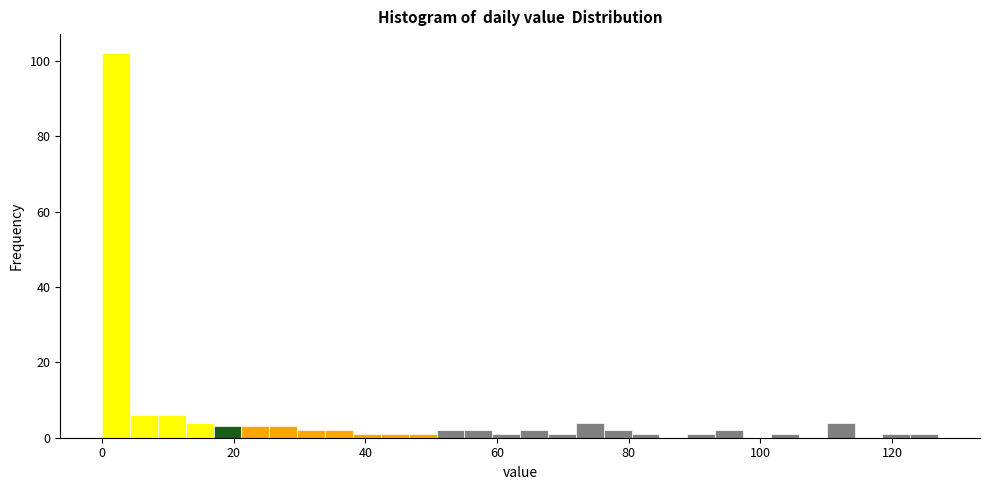

Around what value on the x-axis is the tallest bar? Give the approximate position of its centre, as read against the axis.

2